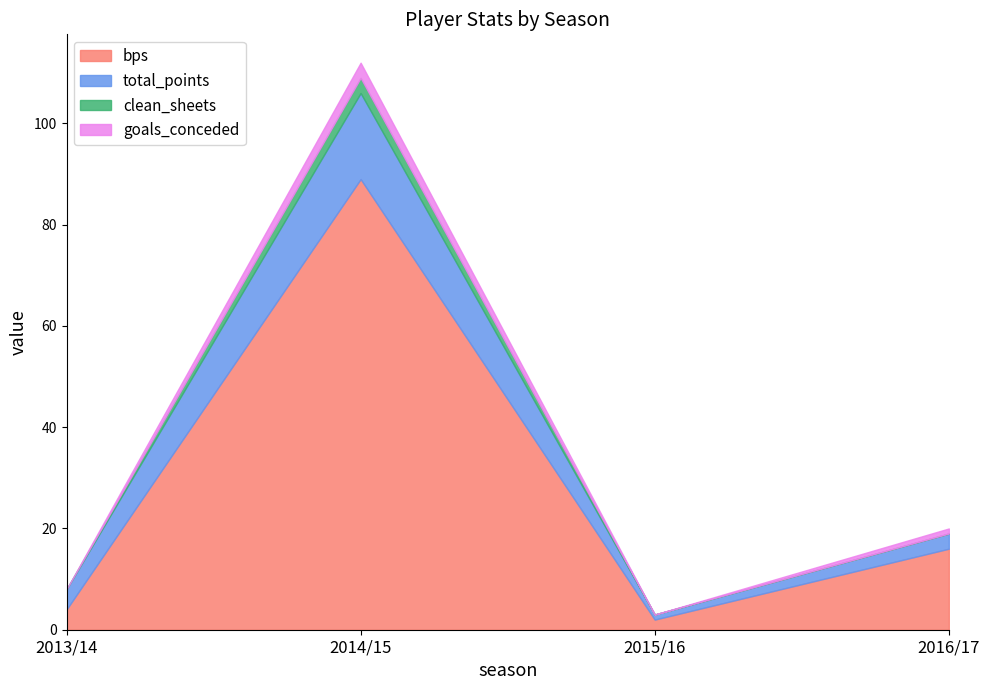

Does the chart display data point markers on the line(s)?

No